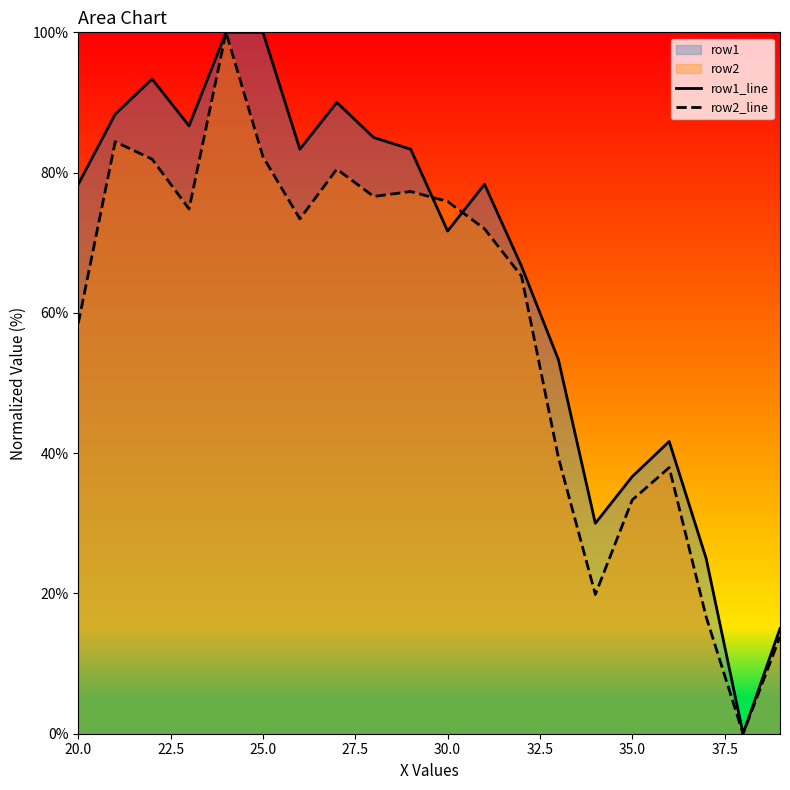

What is the total value across all series at 25.0?

182.3